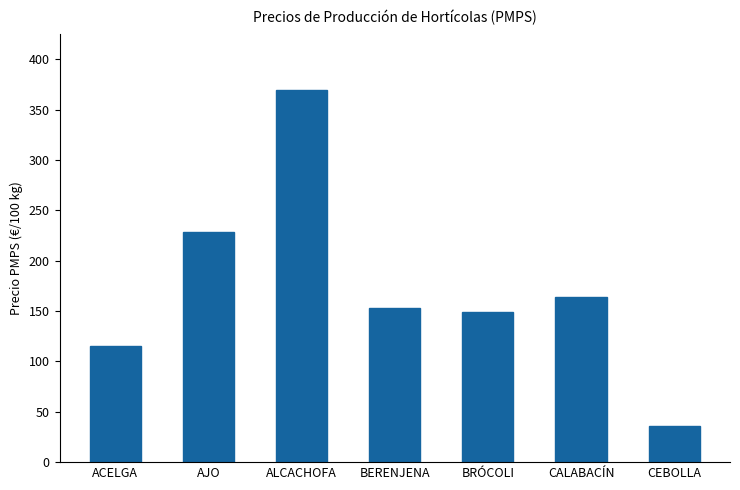

What is the minimum value shown in the chart?

36.3